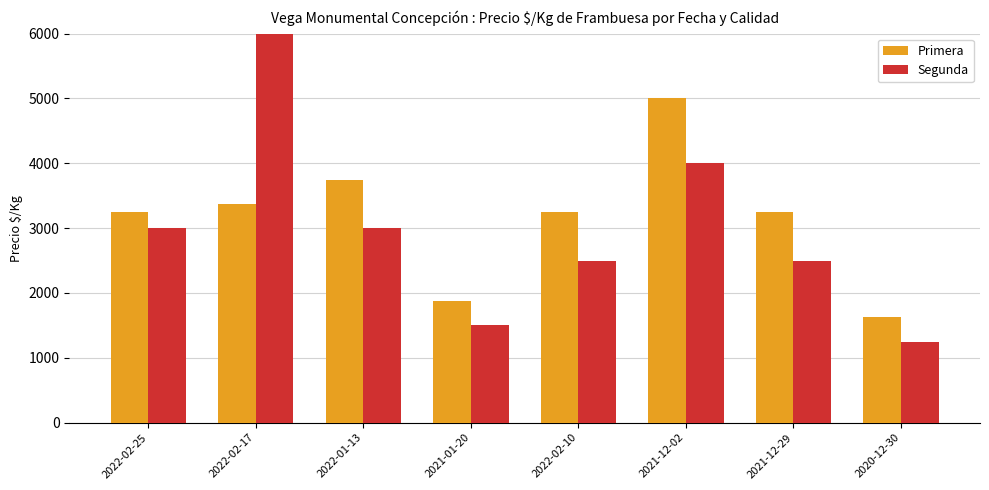

The Segunda series shows 994 at 2021-01-20. True or false?

False